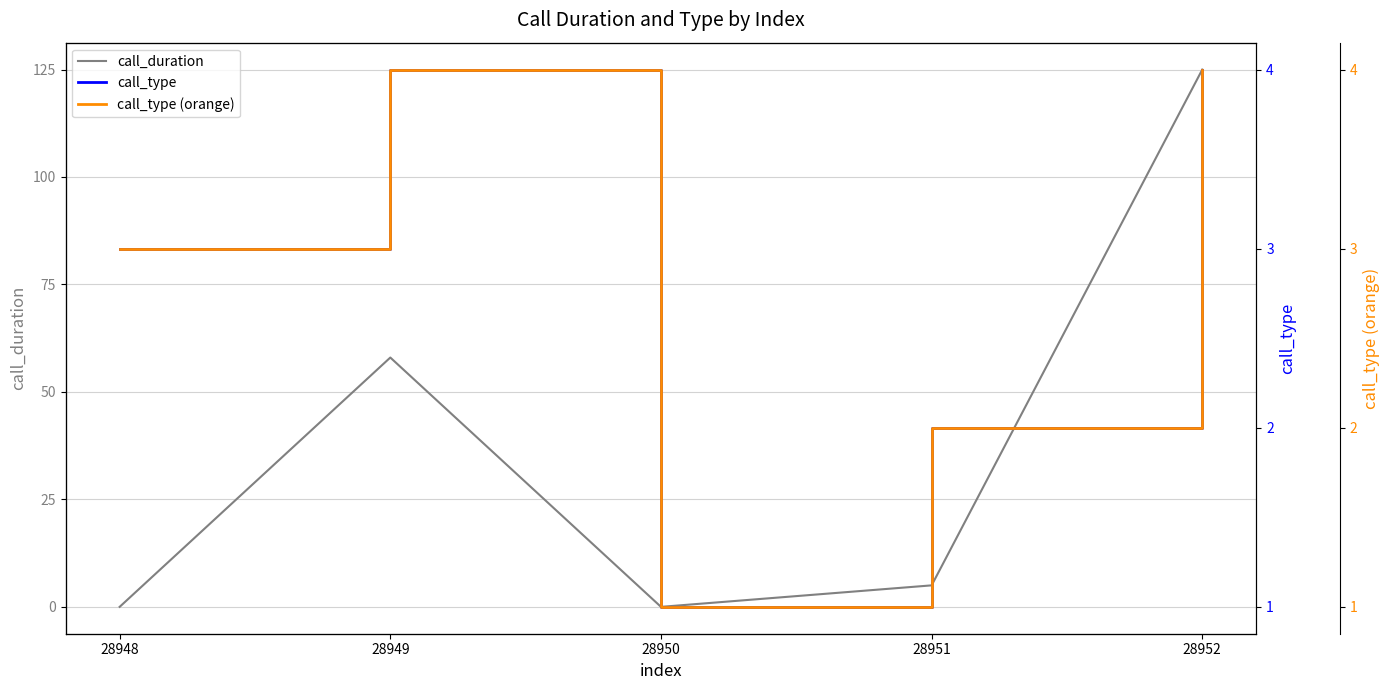

At how many categories does at least one series exceed 1?

4